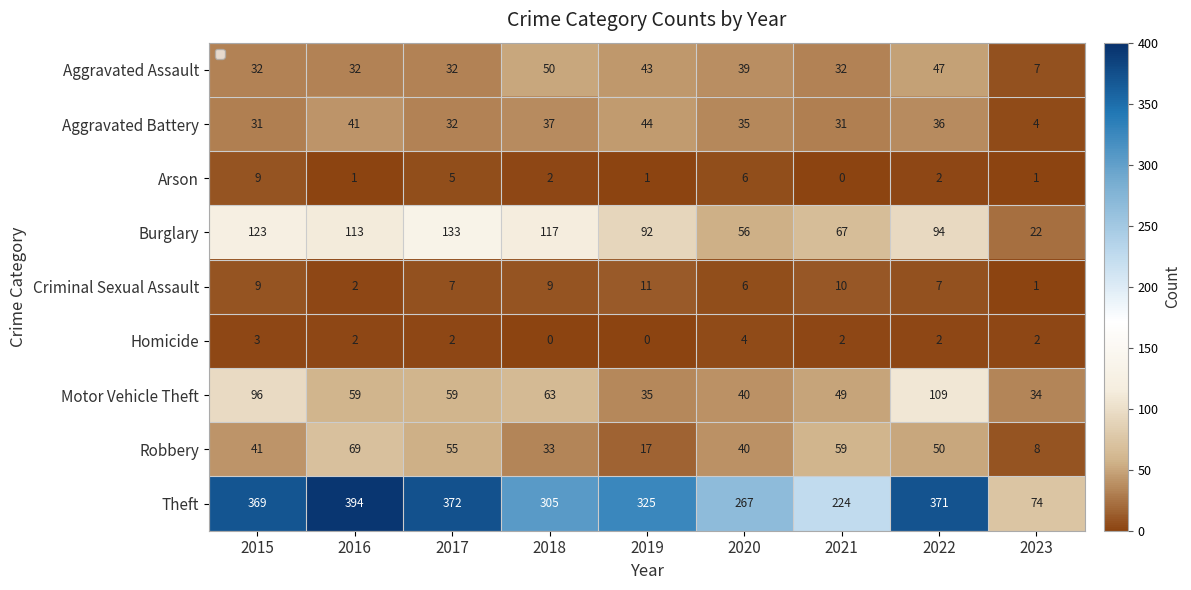

List the labels in order of Robbery value, smallest first.

2023, 2019, 2018, 2020, 2015, 2022, 2017, 2021, 2016